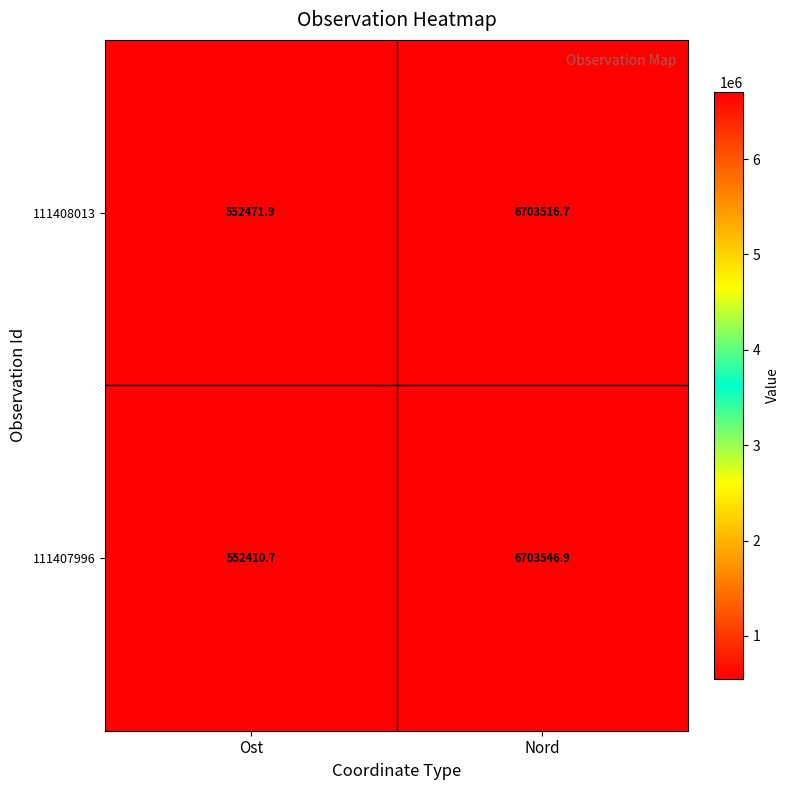

Which category has the lowest value in the 111407996 series?

Ost